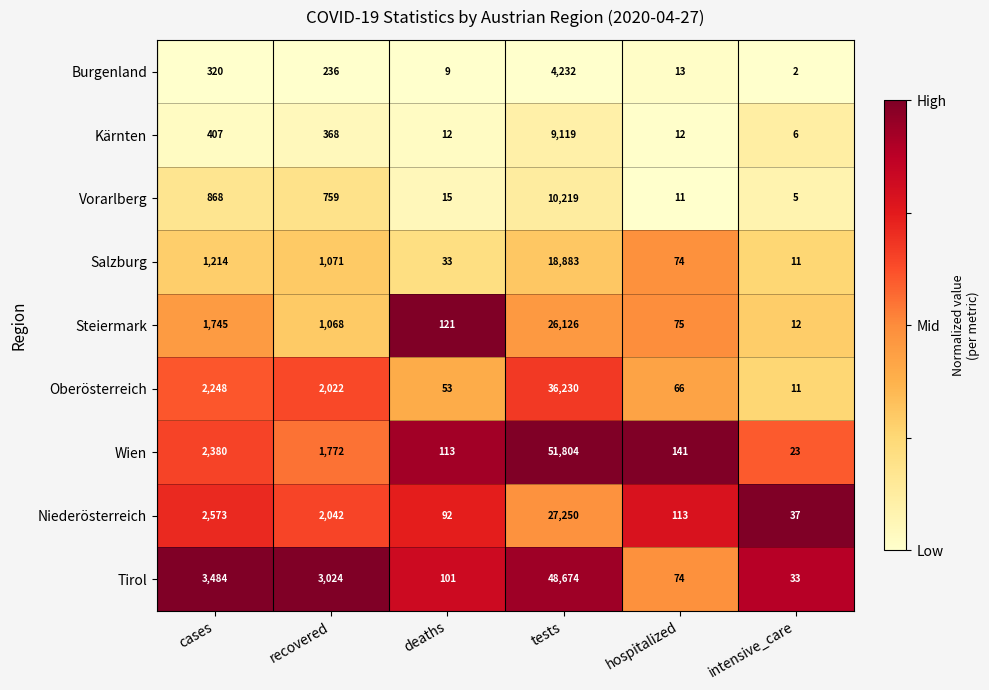

Is the value of Oberösterreich at tests greater than the value of Salzburg at tests?

Yes